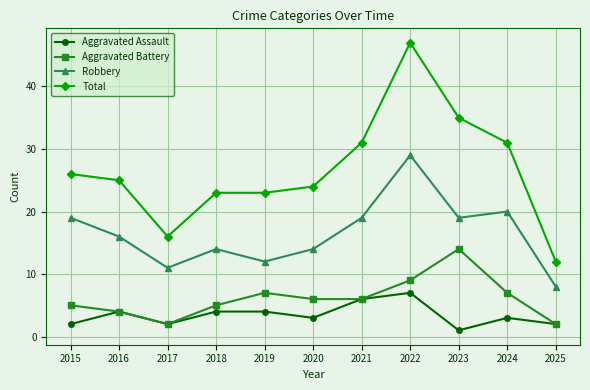

Is the value of Total at 2015 greater than the value of Robbery at 2023?

Yes